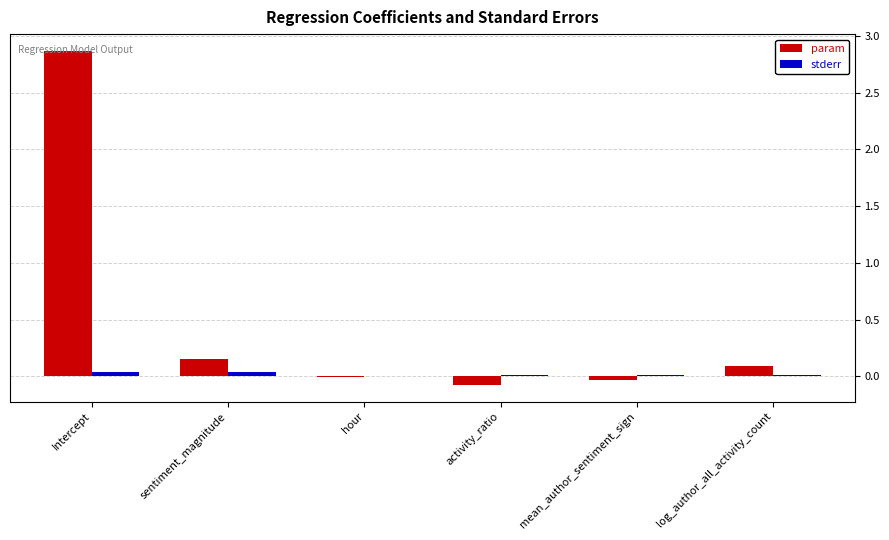

What are all the series names shown in the legend?

param, stderr